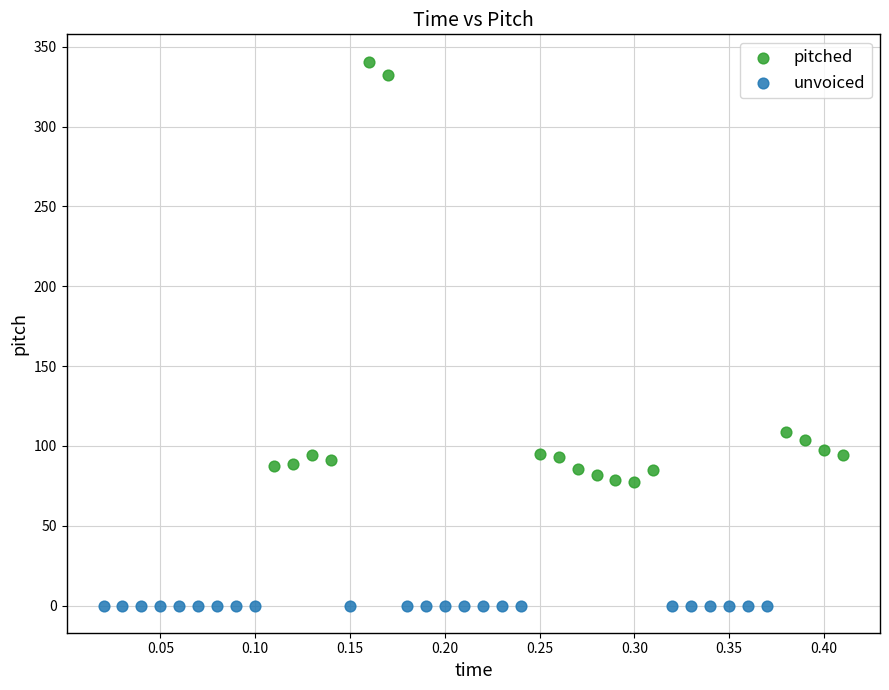

What are all the series names shown in the legend?

pitched, unvoiced